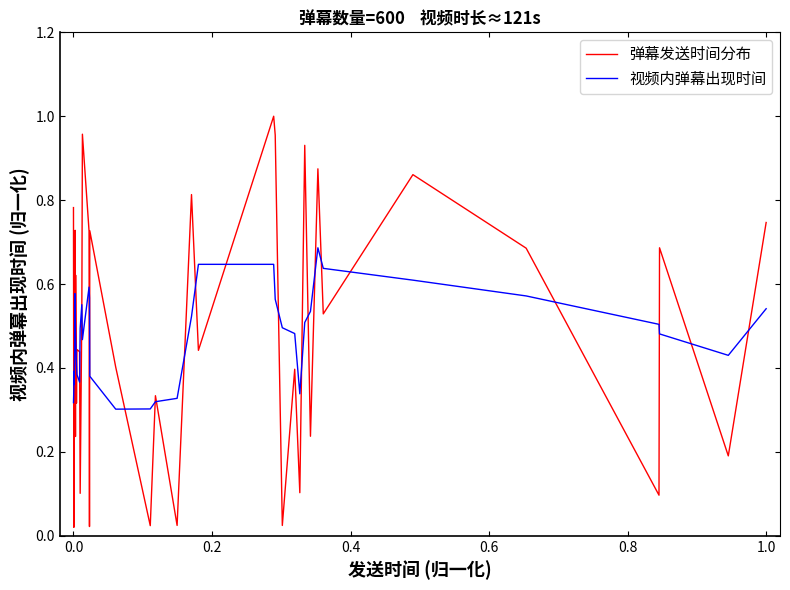

Rank the series by their maximum value, from highest to lowest.

弹幕发送时间分布, 视频内弹幕出现时间